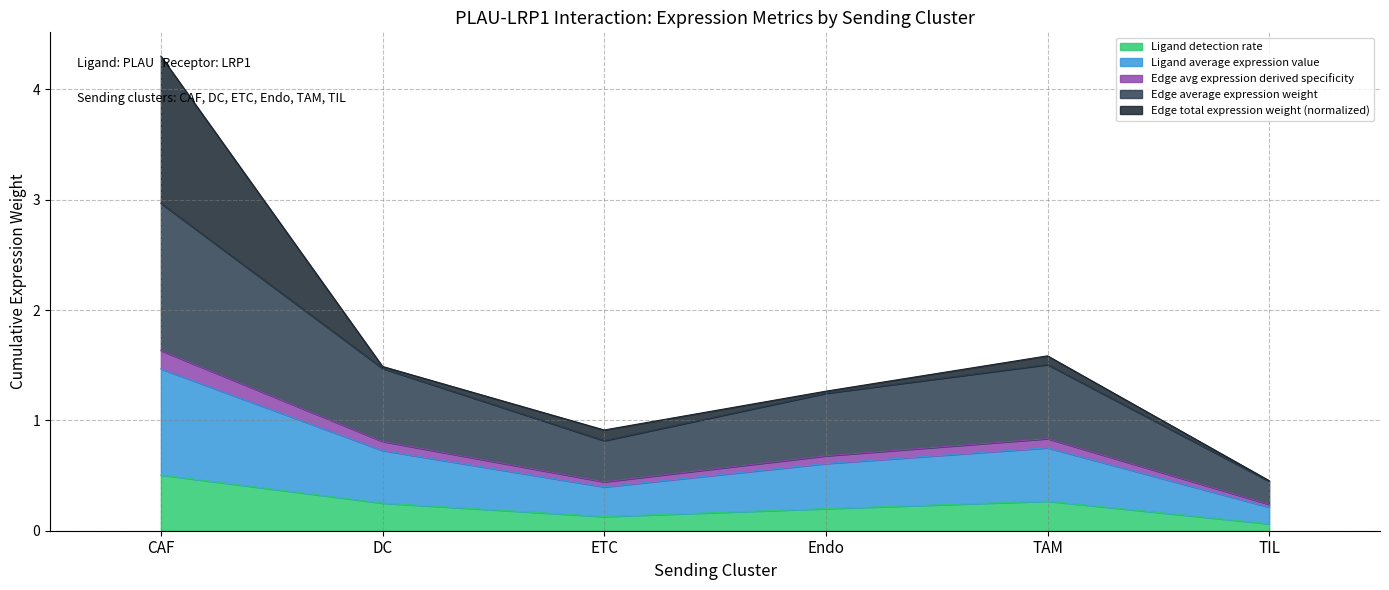

True or false: Edge average expression weight and Ligand average expression value cross at least once.

False